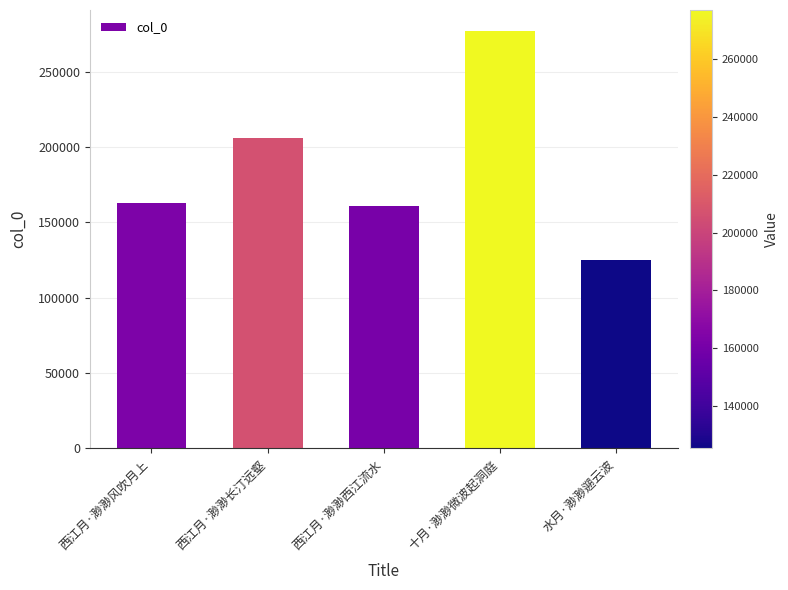

What is the value of the 1st bar from the left?

162677